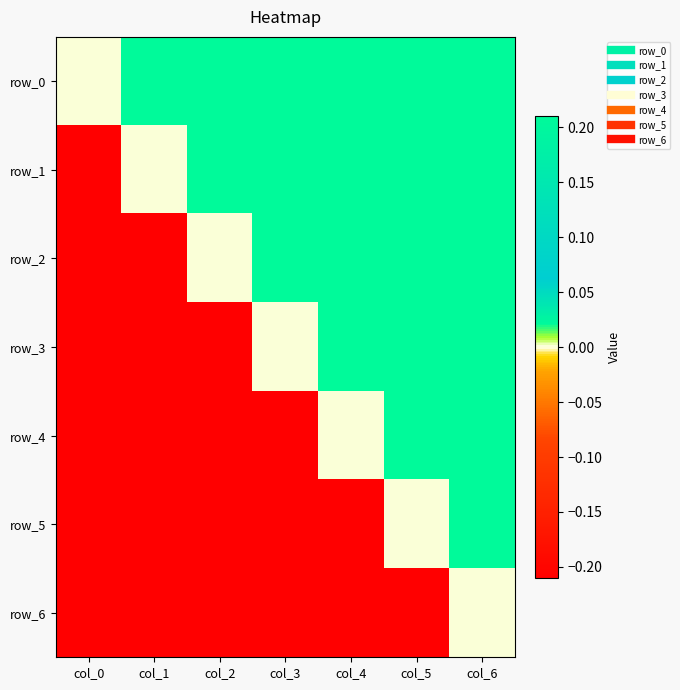

How many distinct data groups are displayed?

7